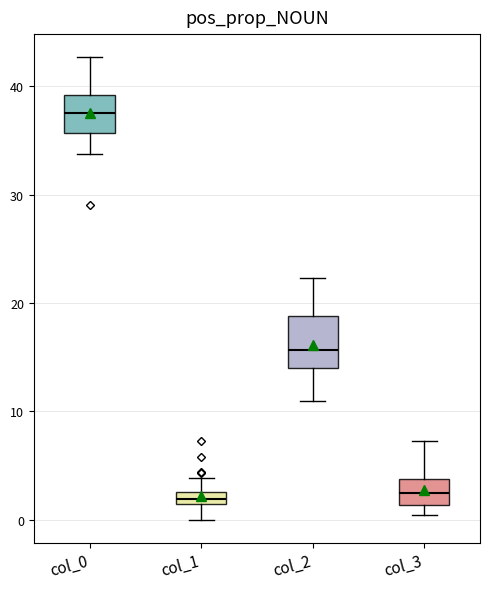

Which box's median line is the highest?

col_0